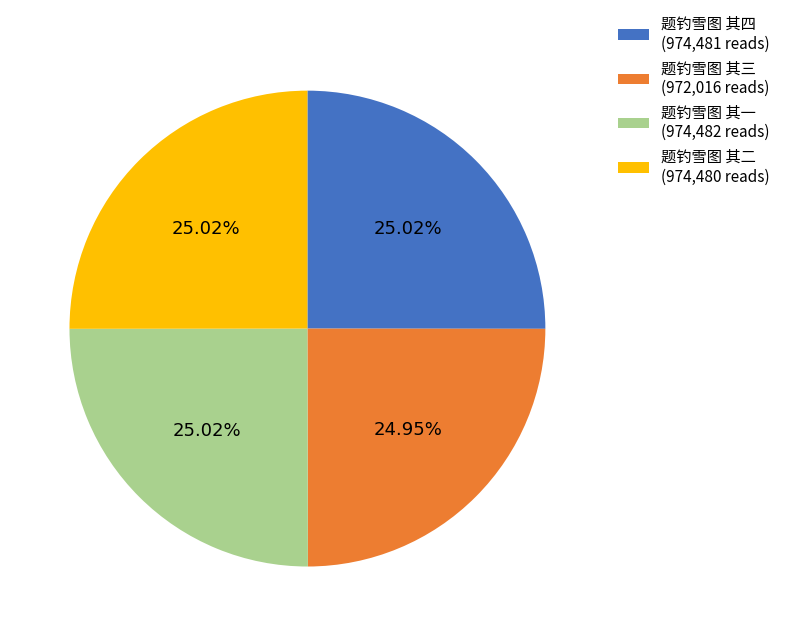

Approximately how many times larger is the value at 题钓雪图 其二 compared to 题钓雪图 其四?

1.0